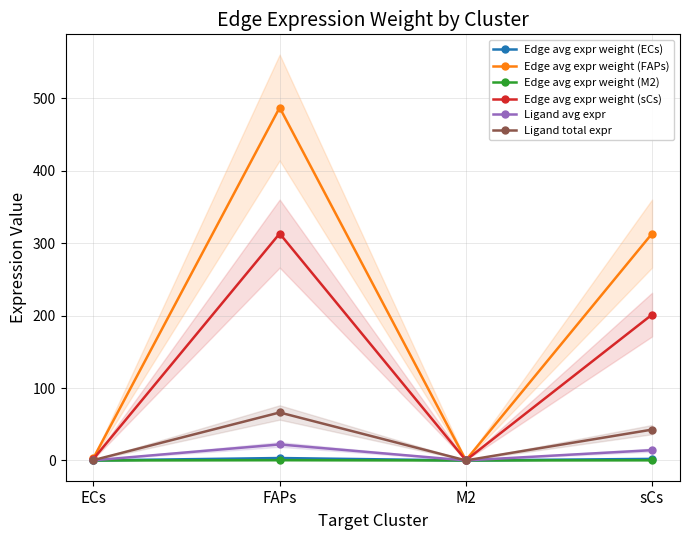

At how many categories does at least one series exceed 346?

1